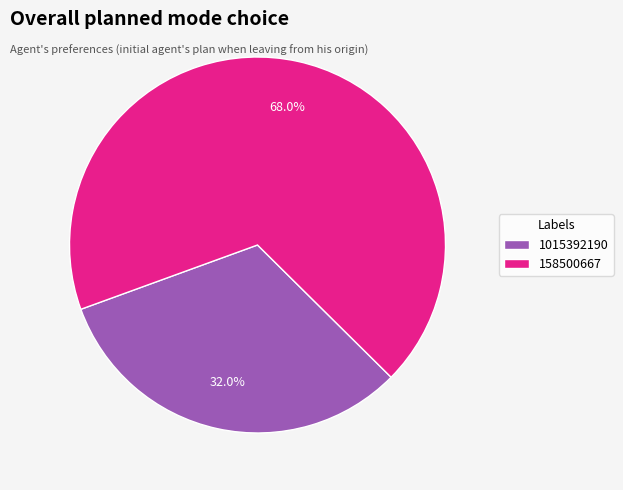

What is the total percentage of 158500667 and 1015392190?

100.0%